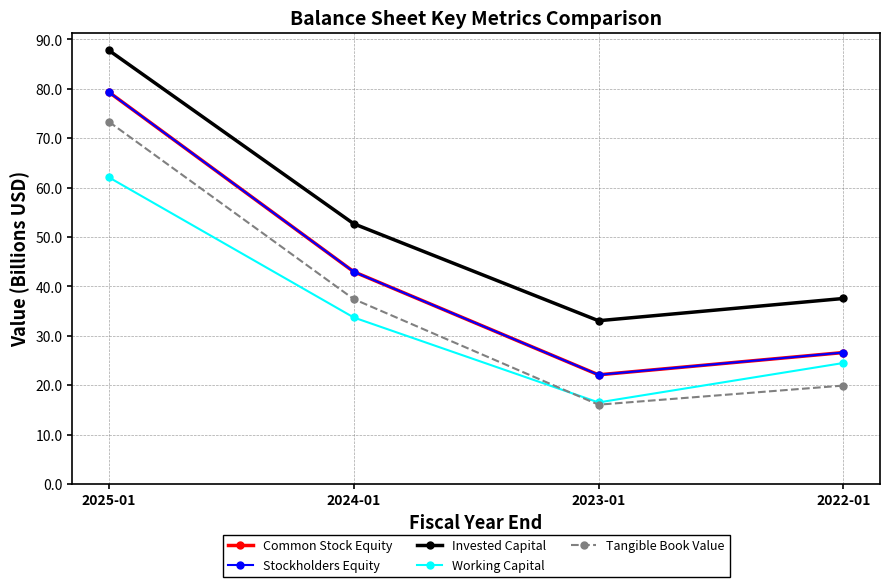

True or false: Working Capital and Invested Capital cross at least once.

False